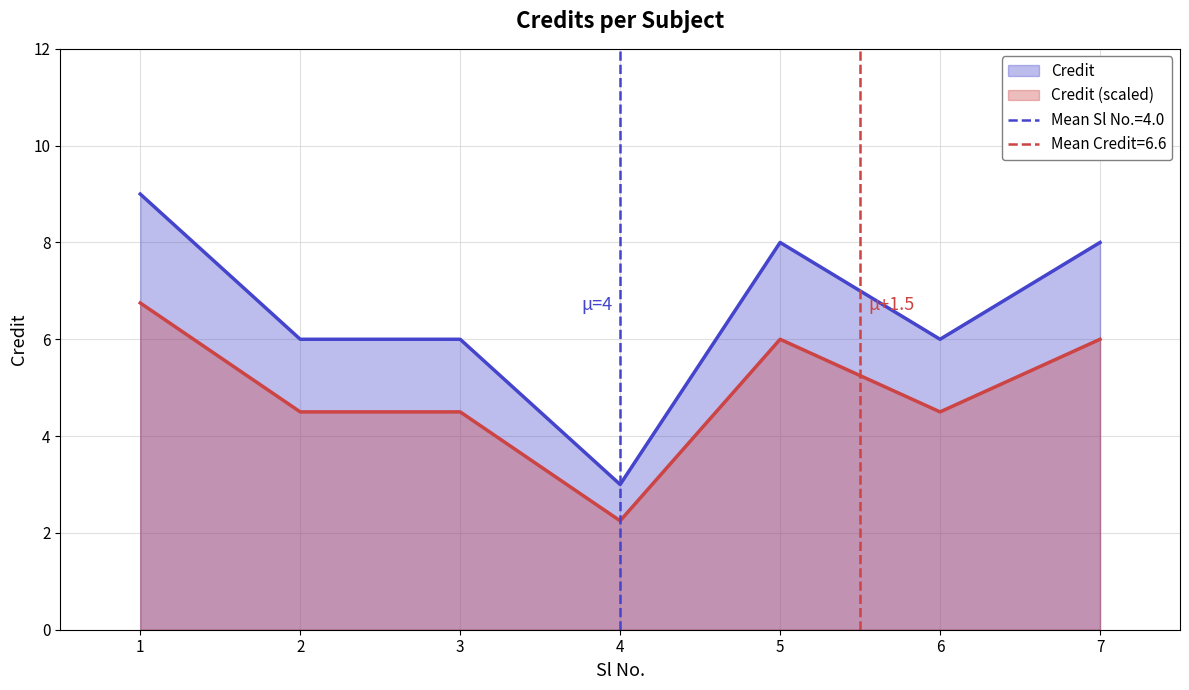

Where is the data nearest to the value 6?

2